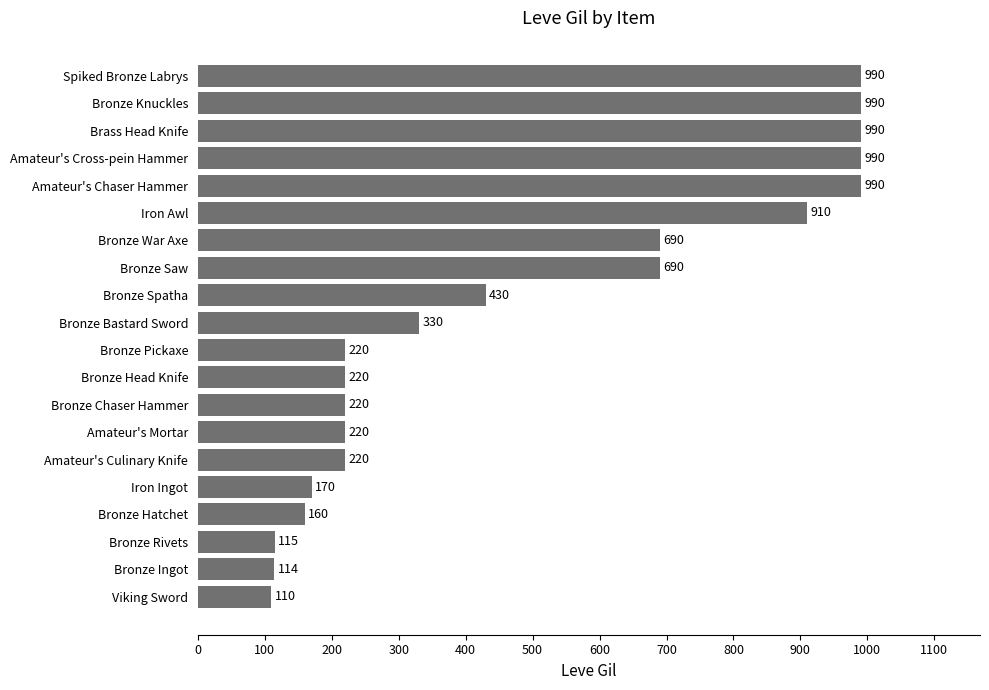

What is the average value?

488